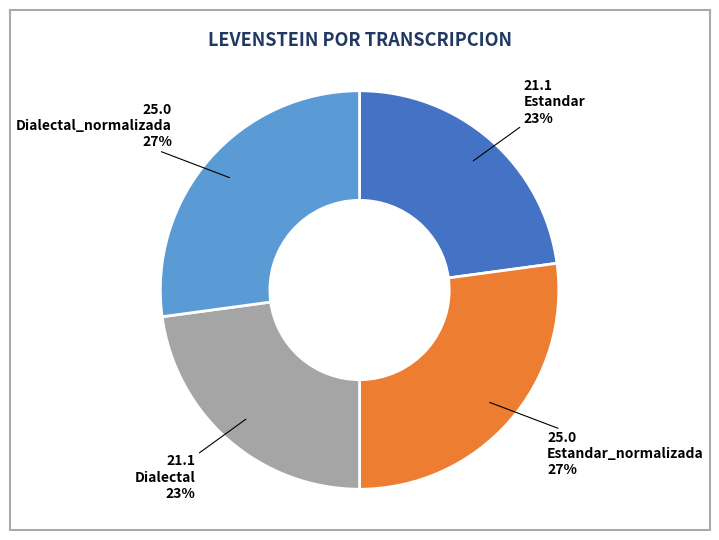

Count the number of slices in the pie.

4